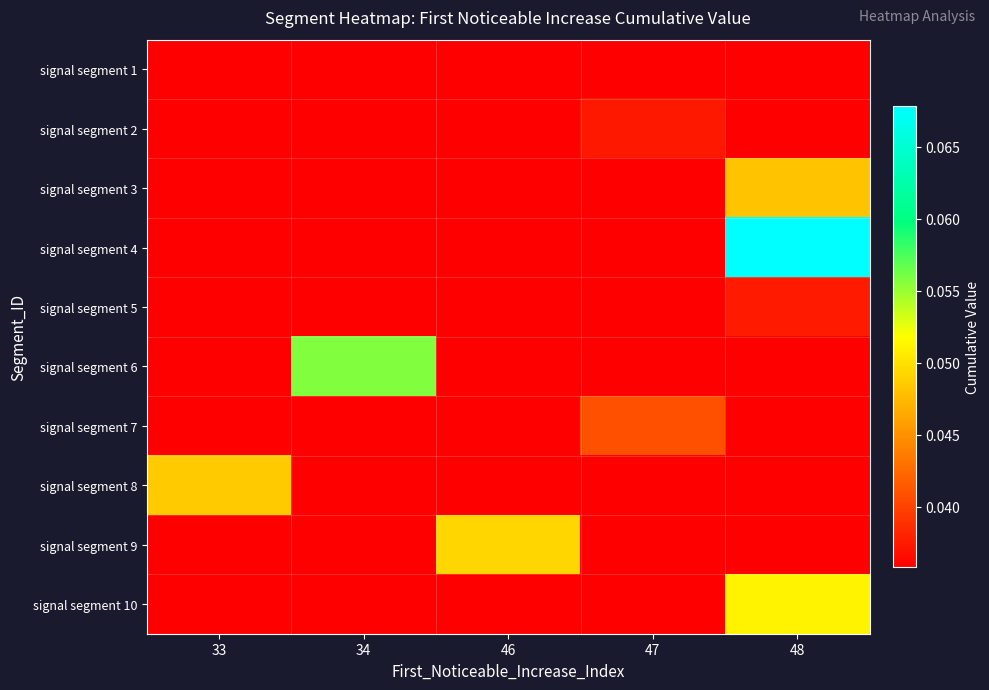

Between 46 and 47, which is larger?

46